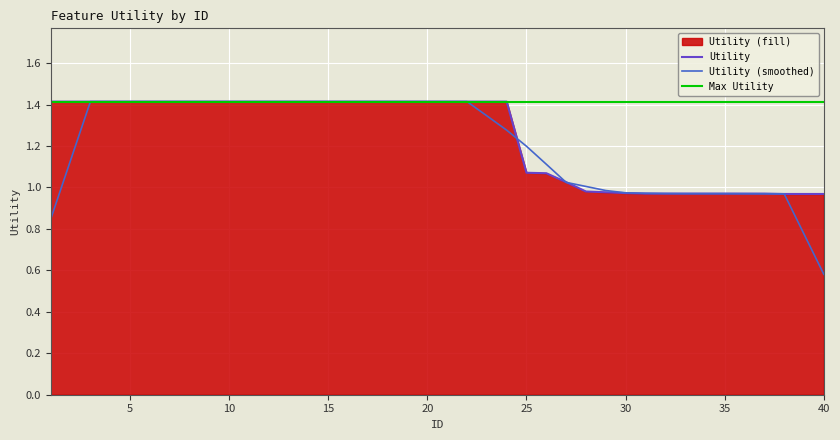

How many values are below 1?

13